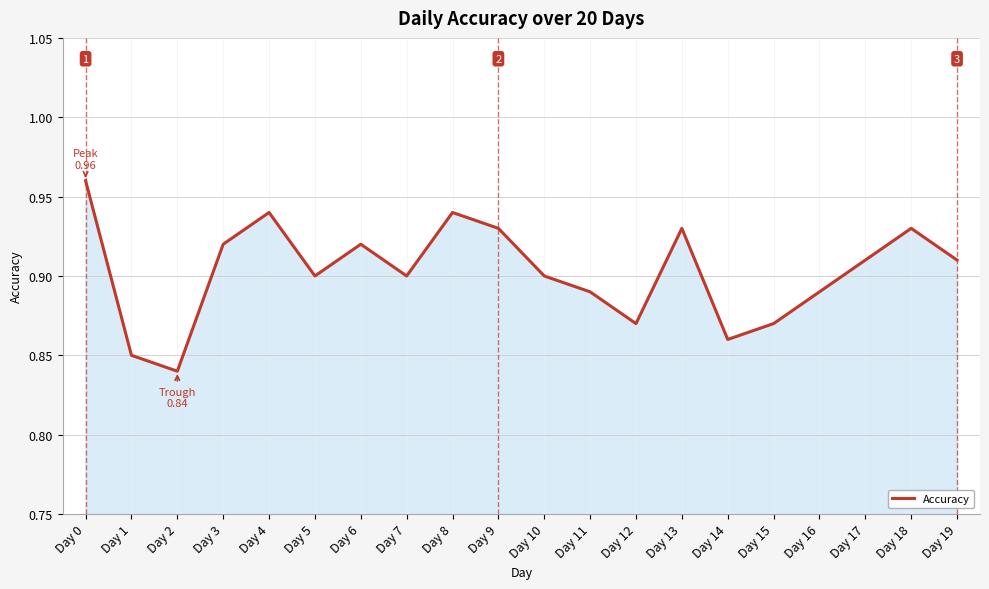

The value at Day 15 is 0.4. True or false?

False